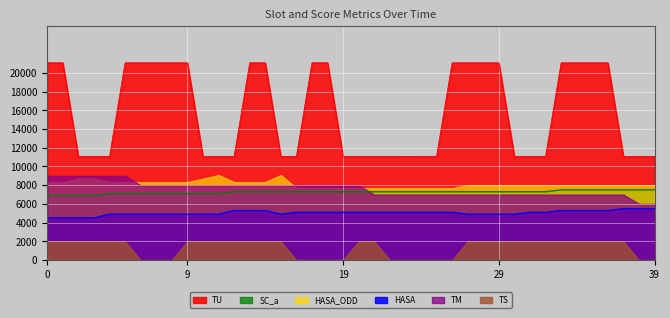

True or false: TU and SC_a intersect in this chart.

False